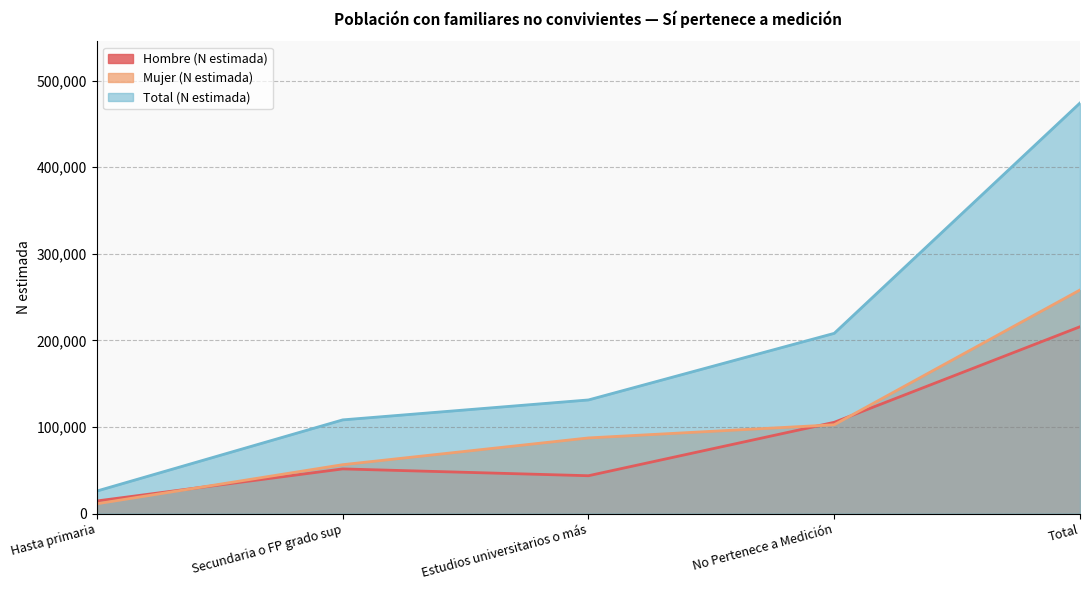

How many data points in Total (N estimada) are less than 131358?

2